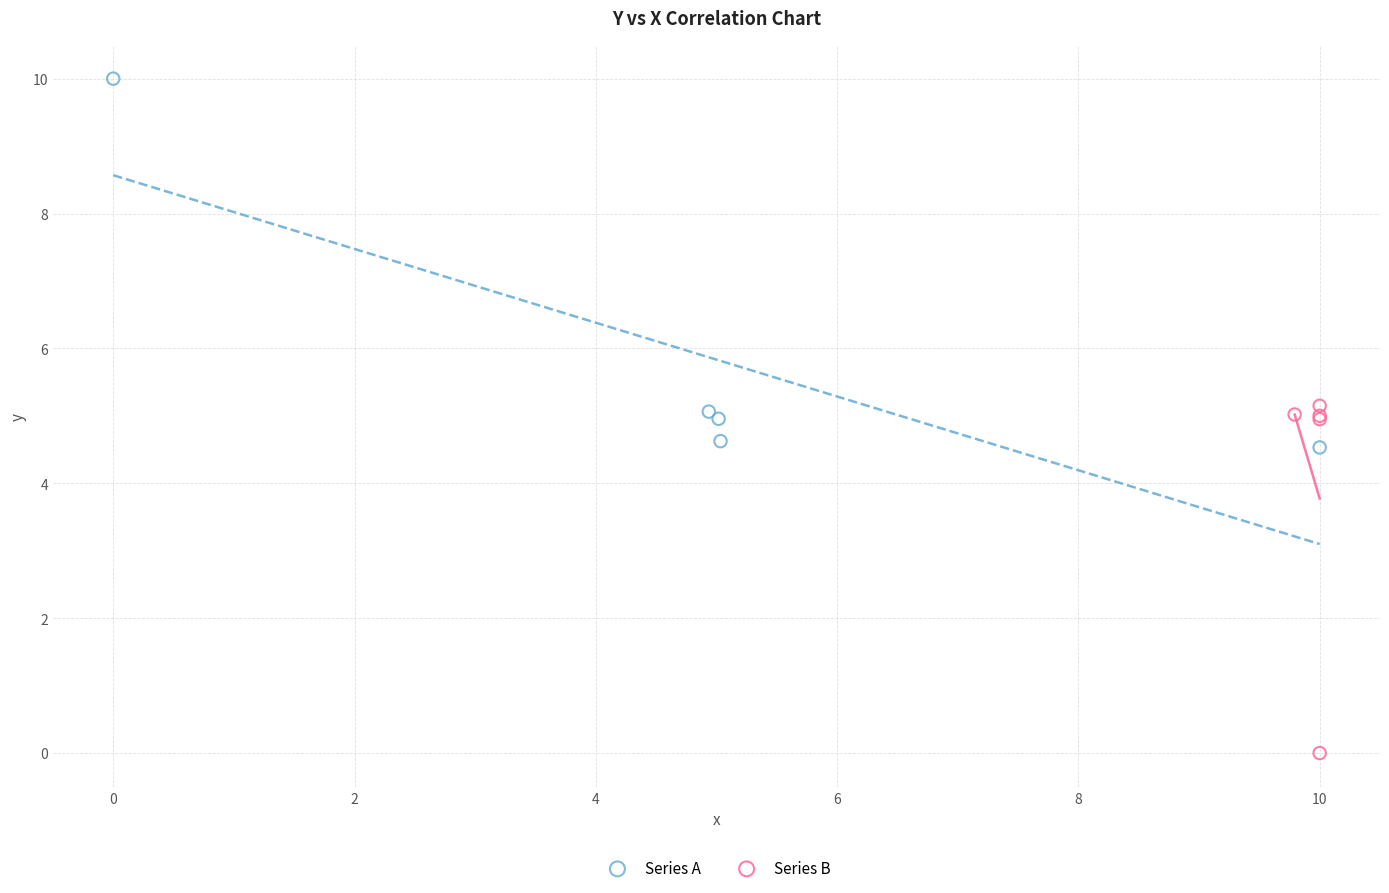

What are all the series names shown in the legend?

Series A, Series B